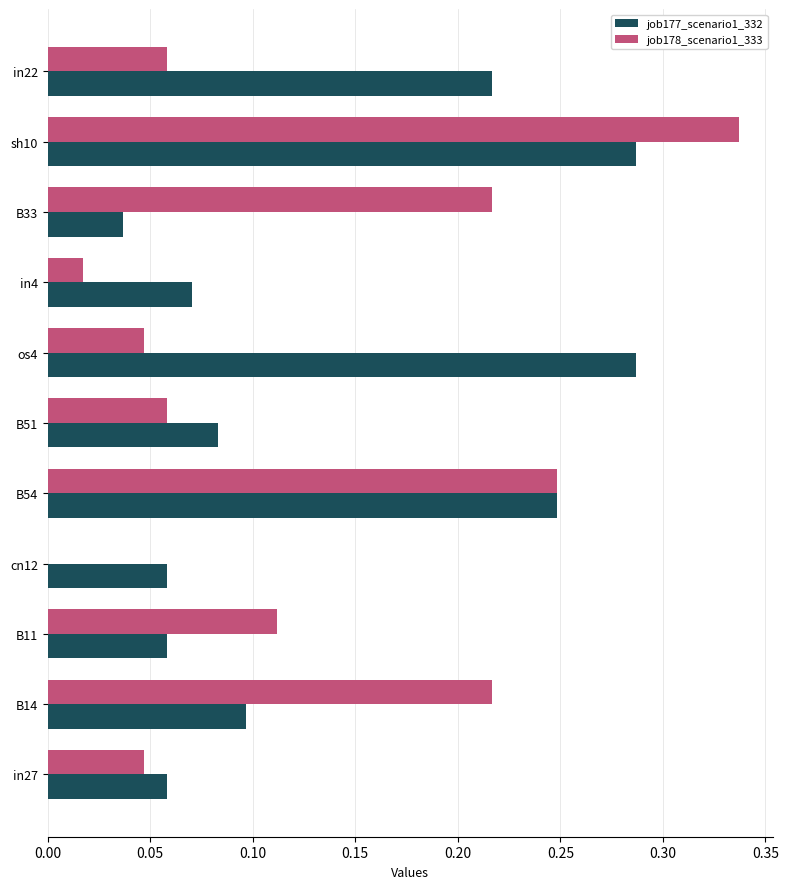

The value of job177_scenario1_332 at B14 is 0.2. True or false?

False